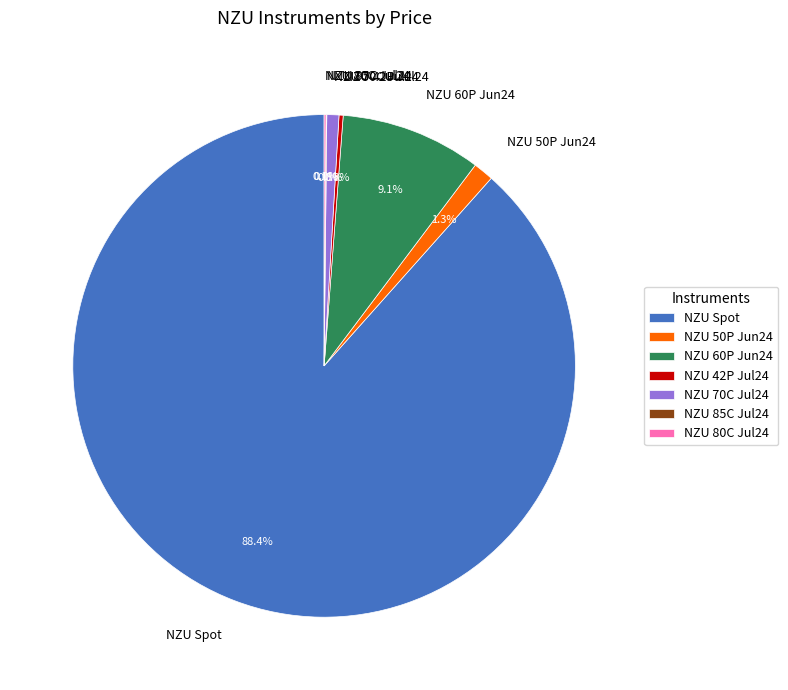

Does NZU 70C Jul24 represent more than half of the total?

No